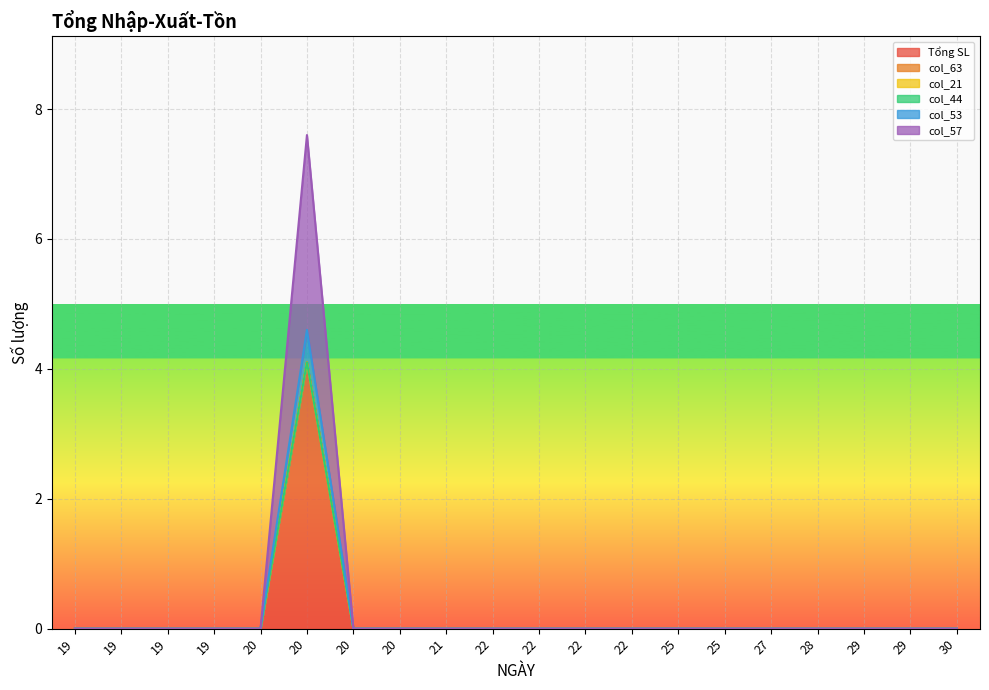

The value of col_57 at 20 is -2.2. True or false?

False